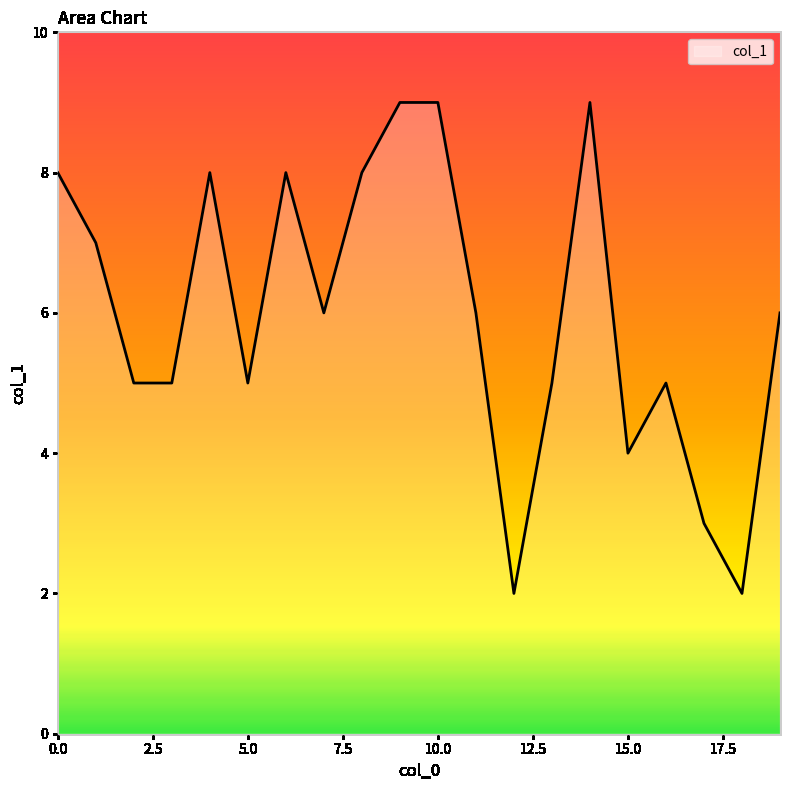

What is the greatest value displayed?

9